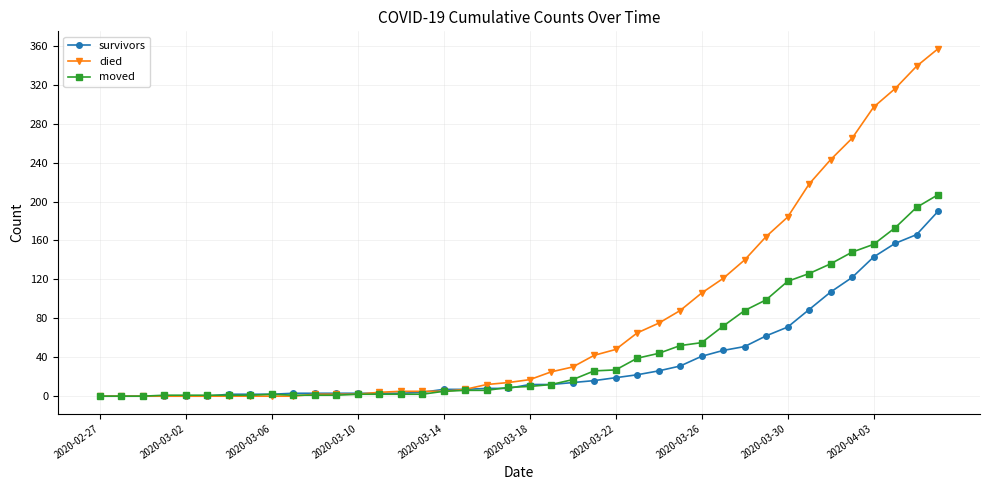

How many categories are shown in the chart?

40